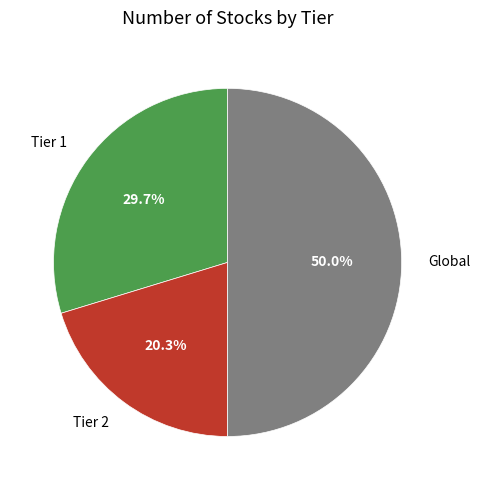

To the nearest percent, what is the average slice percentage?

33%